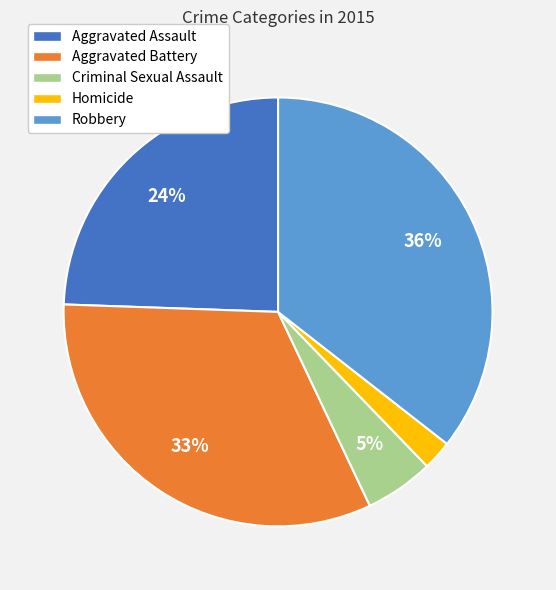

True or false: Aggravated Assault accounts for 38% of the total.

False